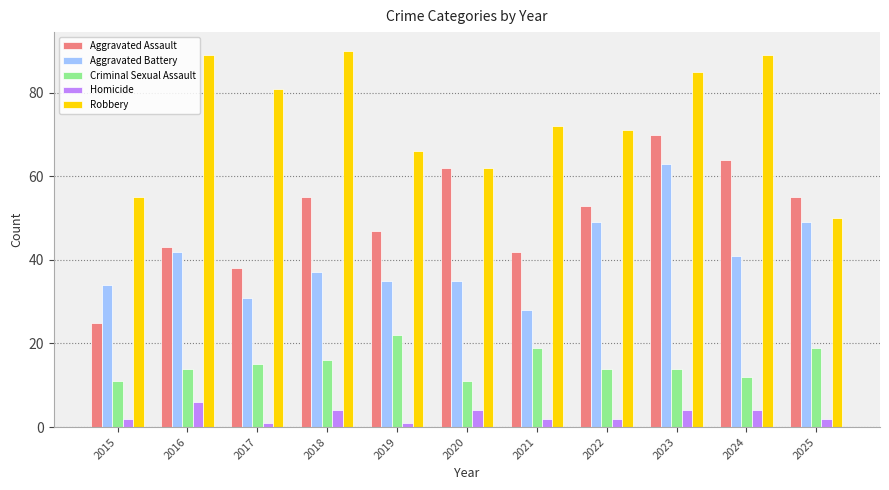

Where is Robbery nearest to the value 70?

2022